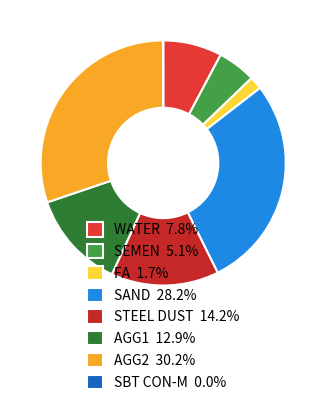

Do SBT CON-M and AGG2 together represent more than half of the pie?

No